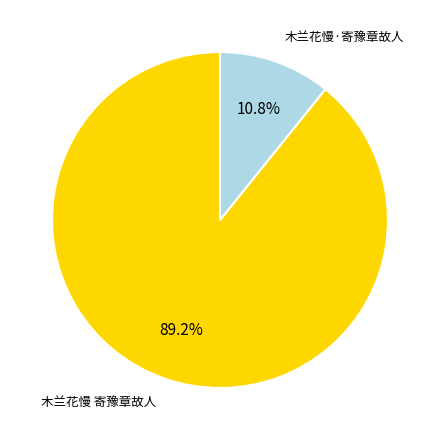

To the nearest percent, what is the difference between the 木兰花慢 寄豫章故人 and 木兰花慢·寄豫章故人 slice percentages?

78%